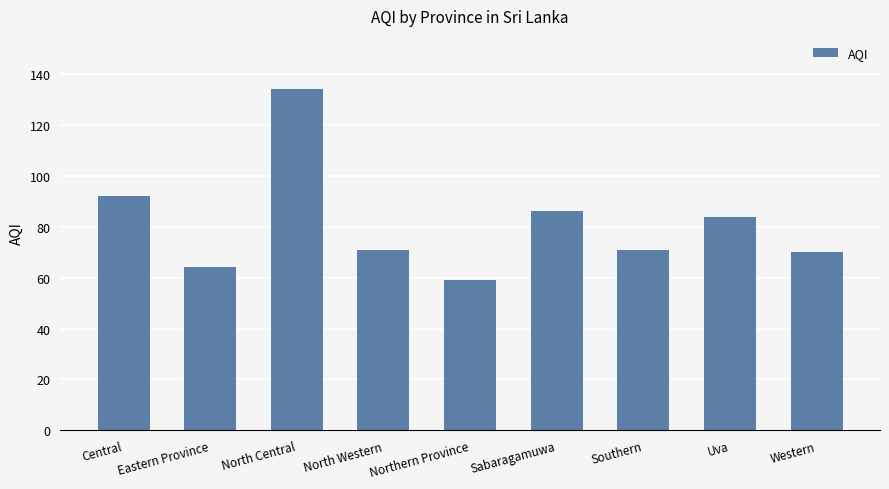

Does the chart contain stacked bars?

No